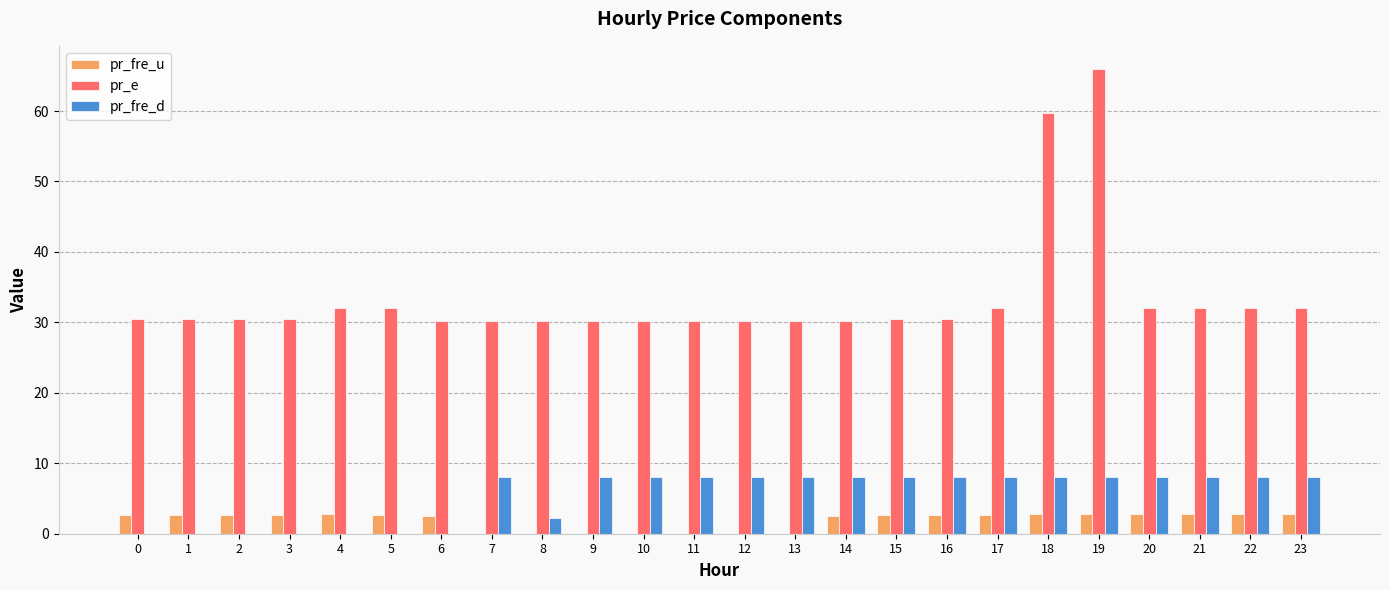

What is the highest value of the pr_fre_u series?

2.8